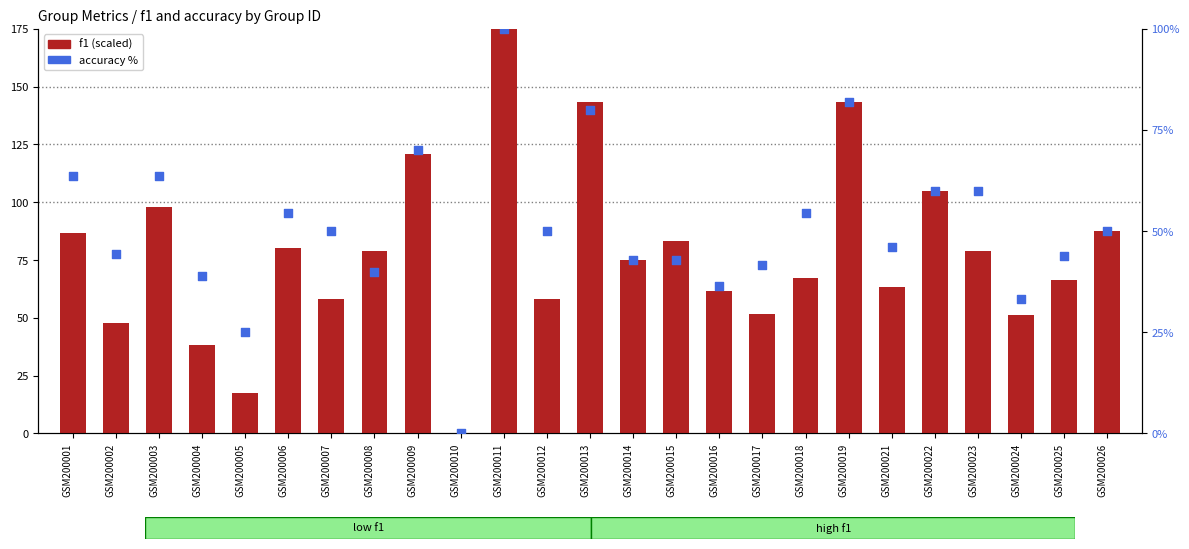

At how many categories does at least one series exceed 126?

3